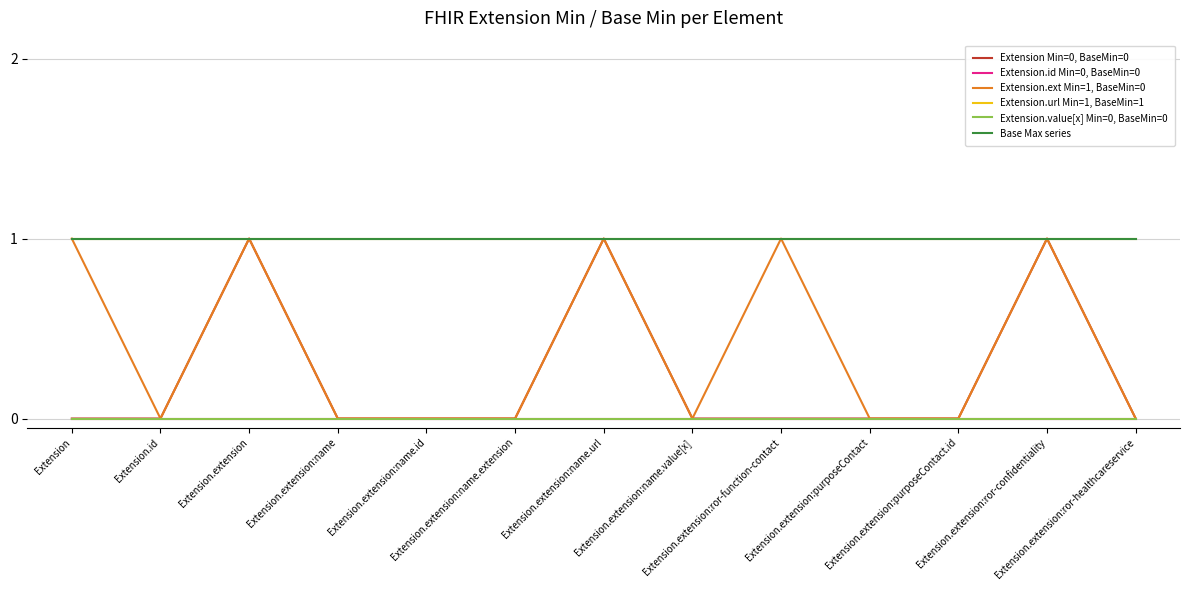

At which category does Extension.ext Min=1, BaseMin=0 reach its first local peak?

Extension.extension